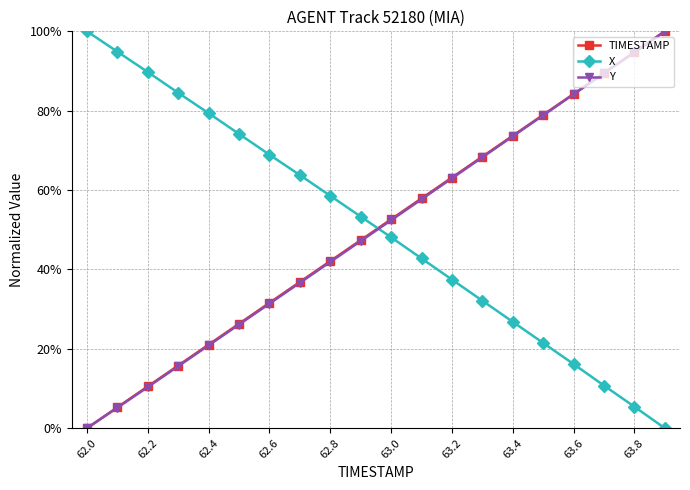

After their last crossing, which series has the higher values: TIMESTAMP or X?

TIMESTAMP